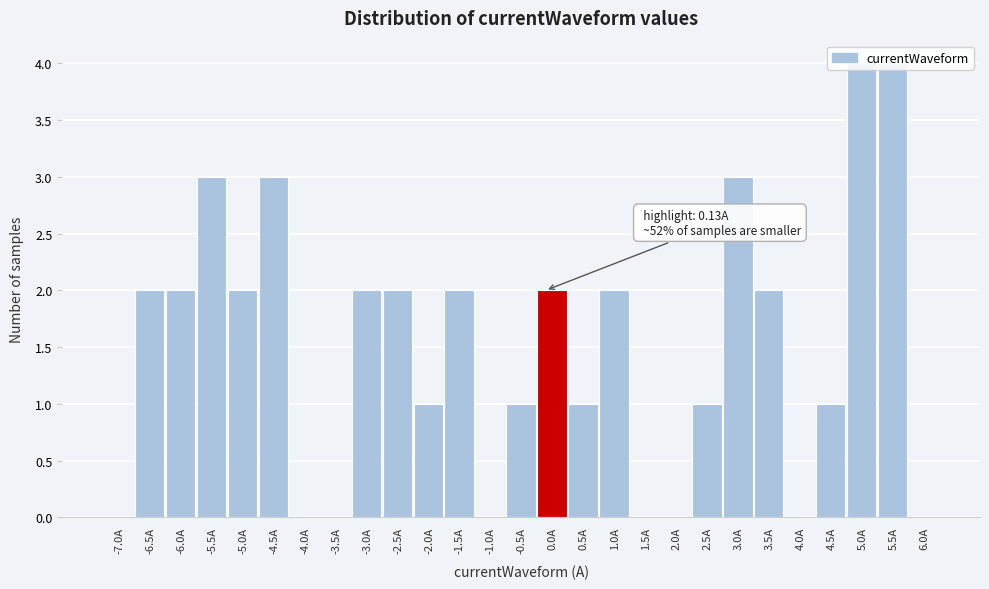

Between 5.5A and 1.0A, which is larger?

5.5A